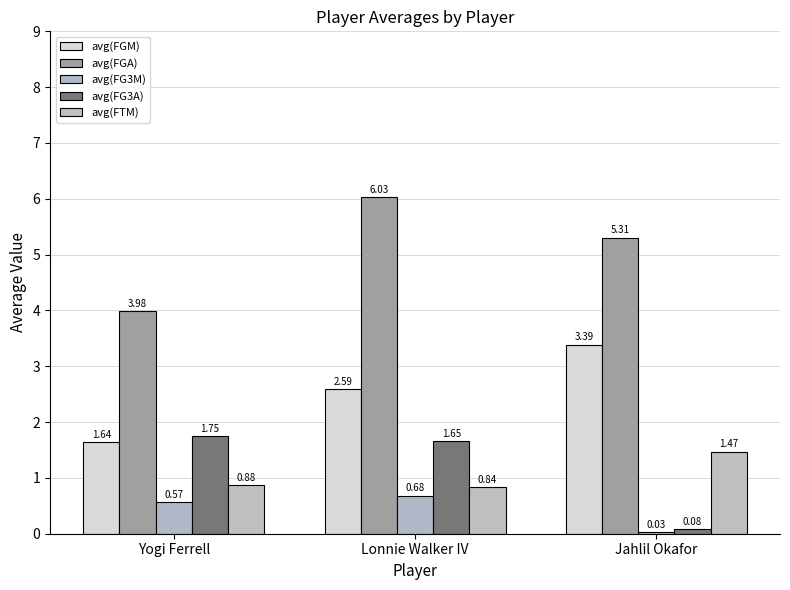

At which category is the sum across all series the highest?

Lonnie Walker IV